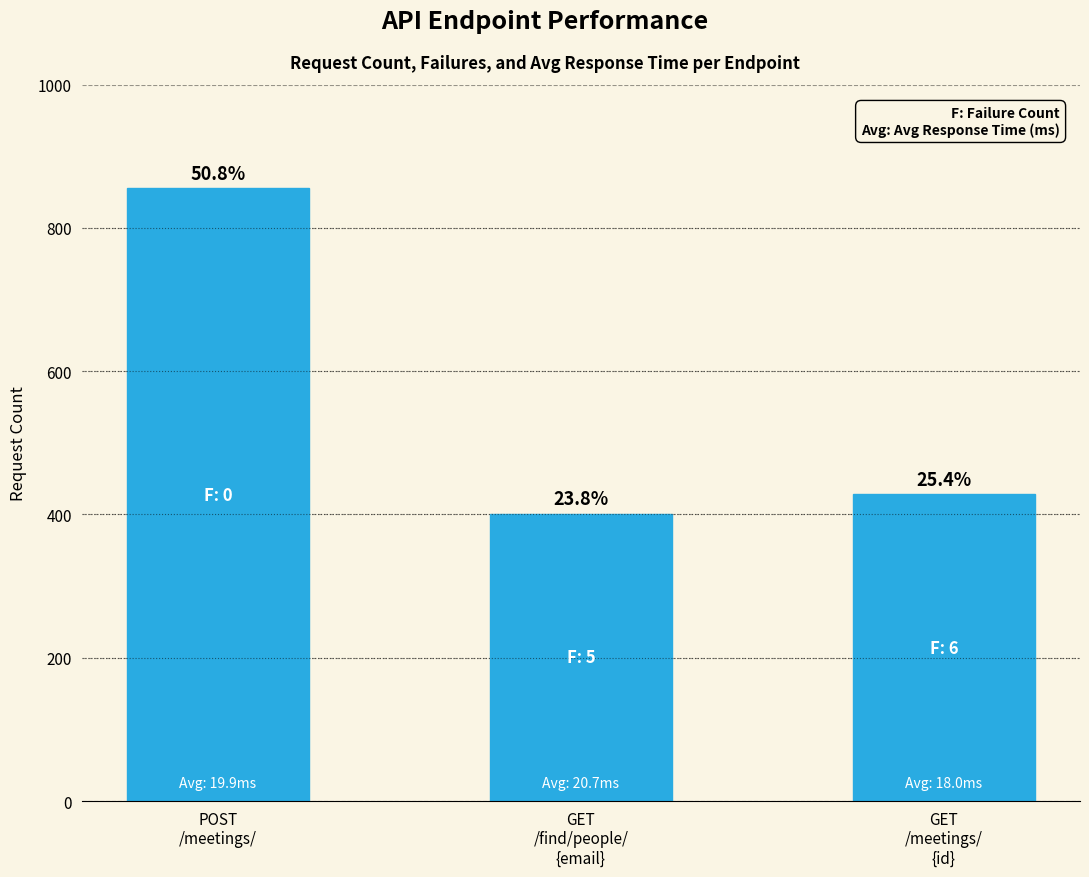

Are the bars horizontal?

No